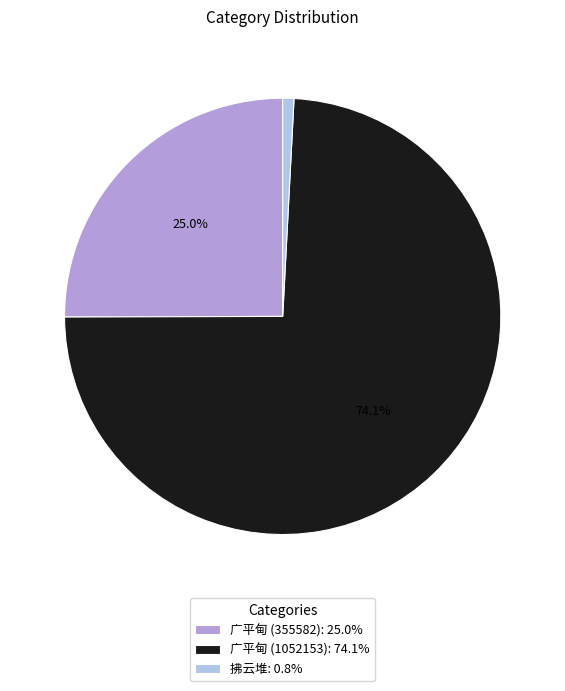

How much of the chart is everything except 广平甸 (355582): 25.0%?

75.0%